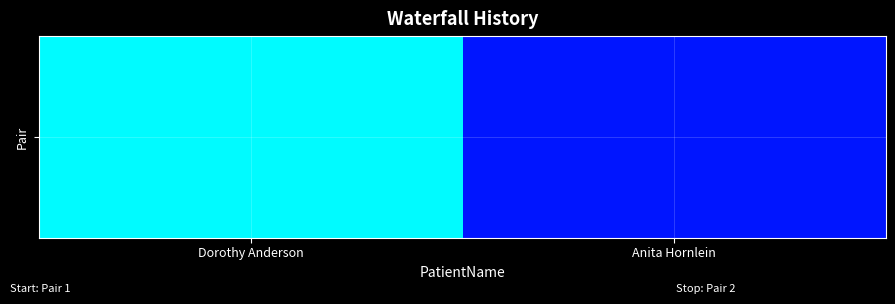

Reading left to right, extract all data points from this chart.

Dorothy Anderson=5000	Anita Hornlein=2000